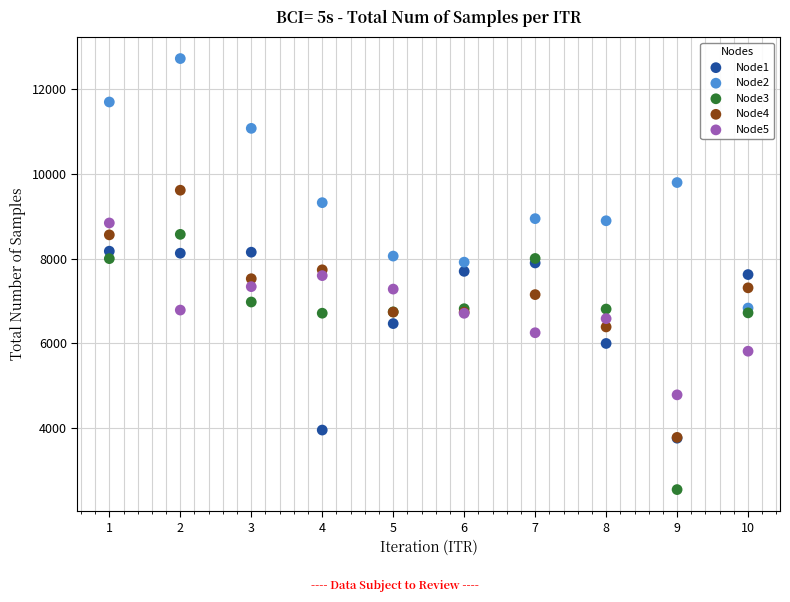

In the Node3 series, what Y value is closest to 5559?

6710